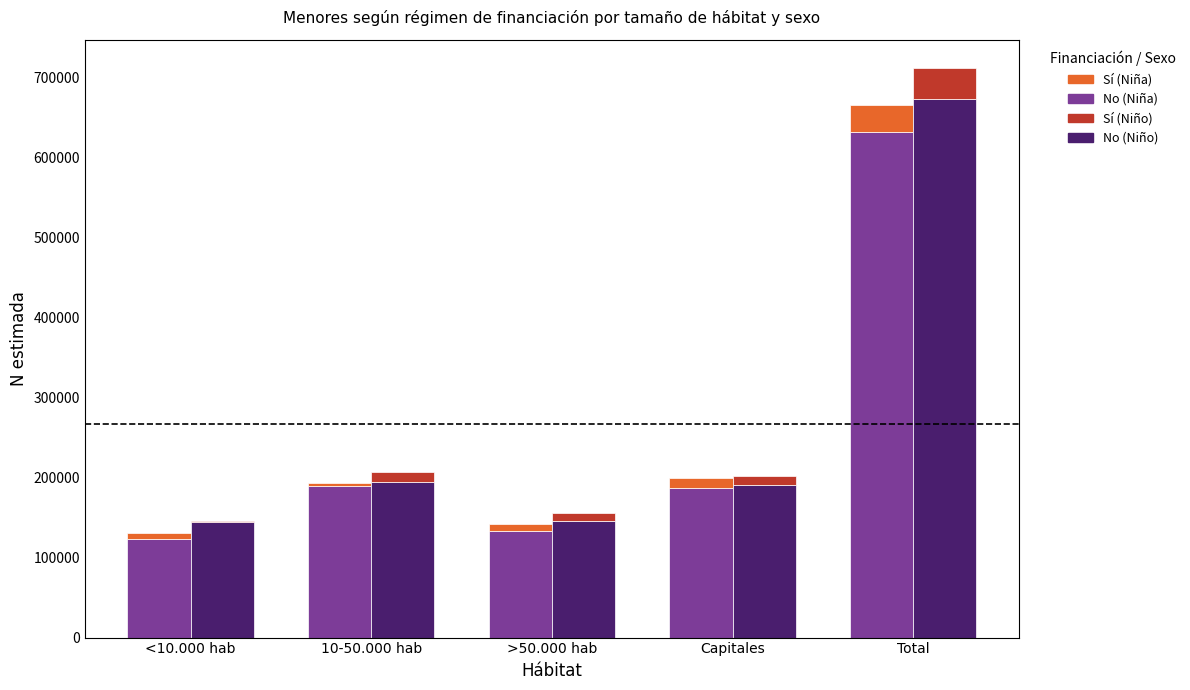

How many groups of bars are there?

5